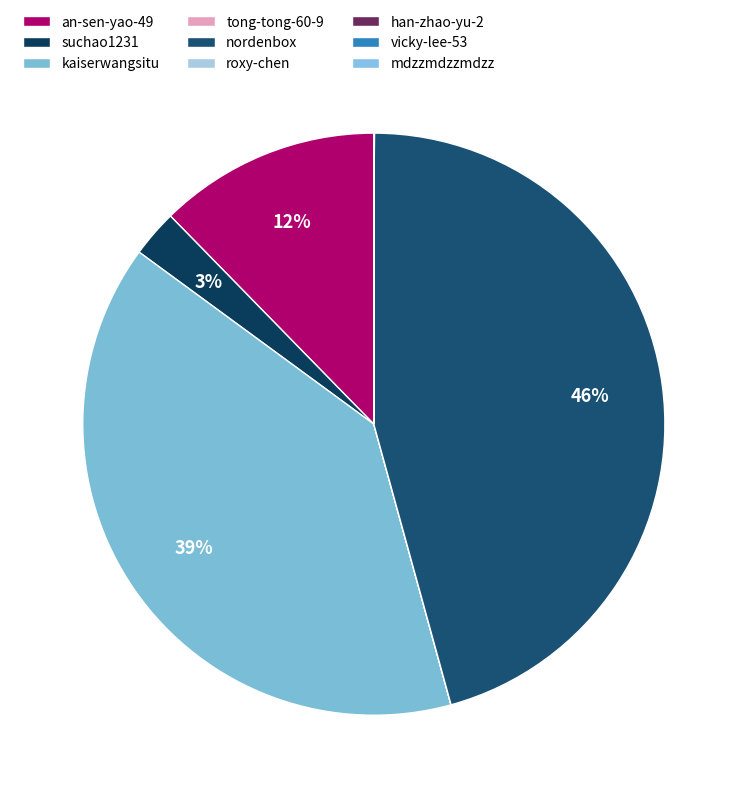

What is the change in value from an-sen-yao-49 to tong-tong-60-9?

-94380